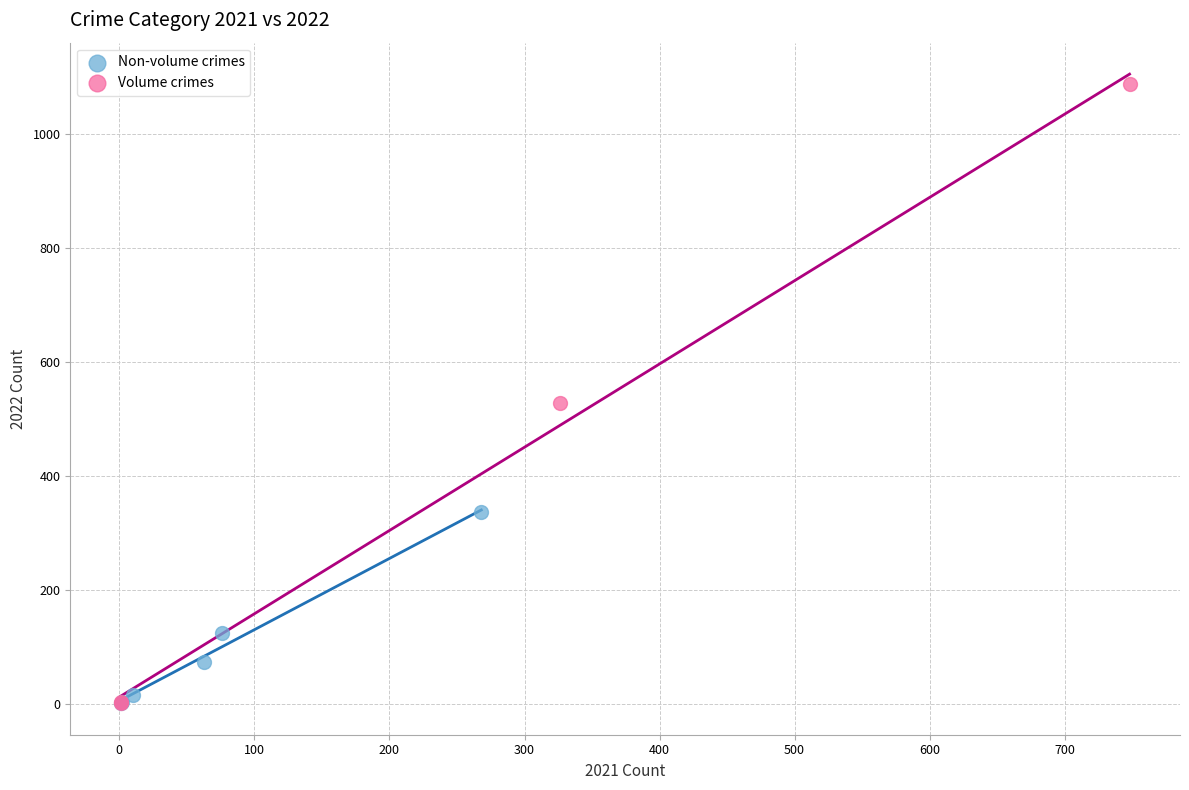

Which series has the largest Y range (max minus min)?

Volume crimes